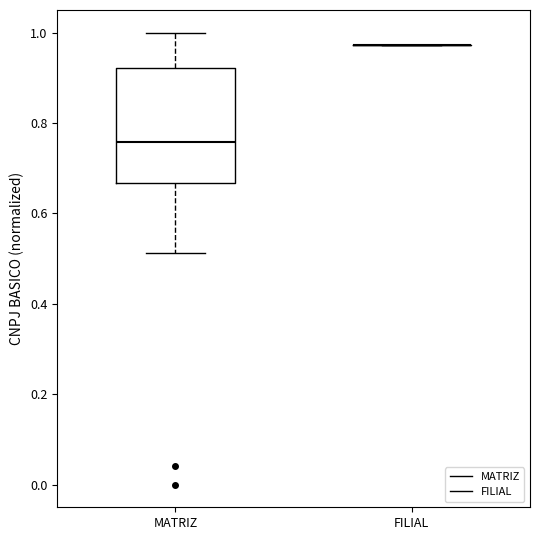

Which box is the tallest, from its lower edge to its upper edge?

MATRIZ